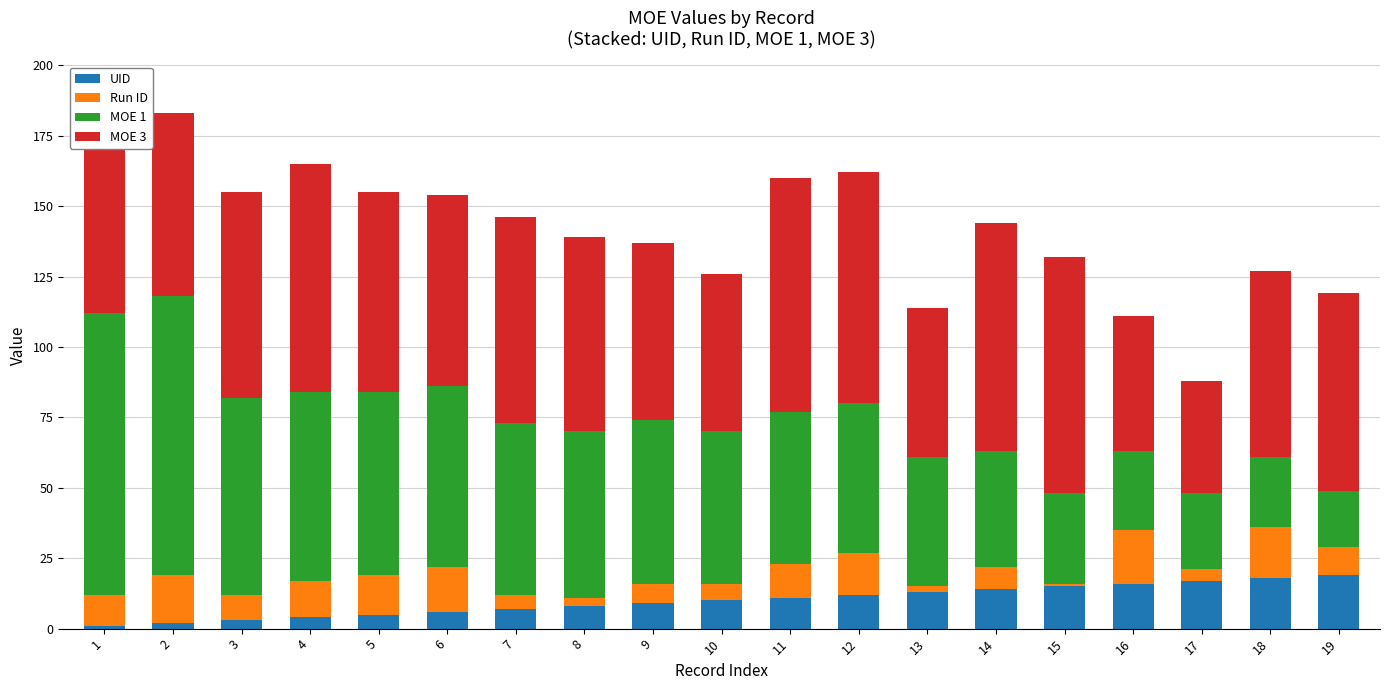

What is the sum of all UID values?

190